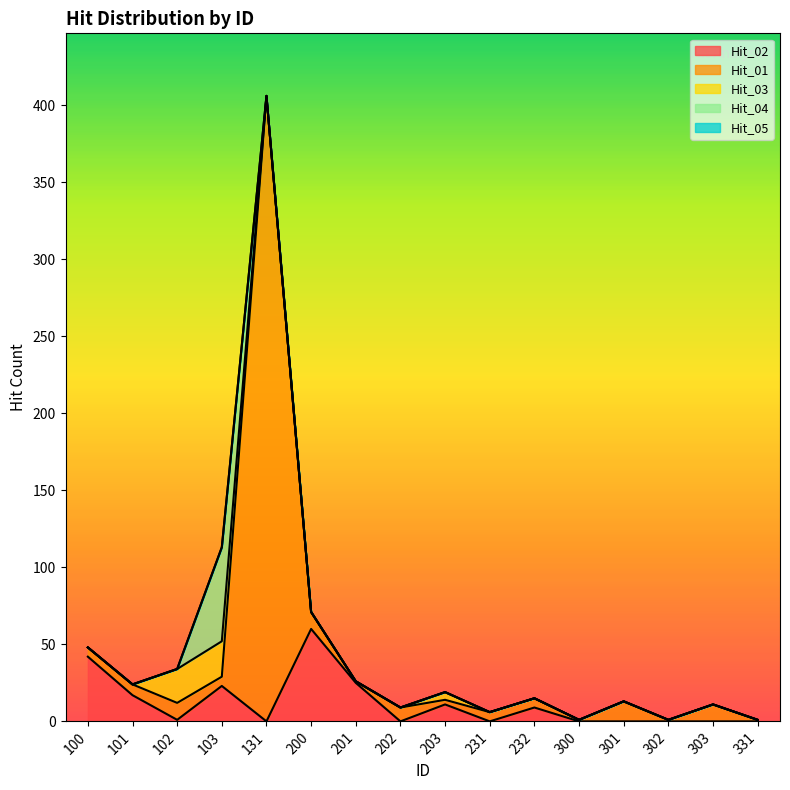

In Hit_03, how many points are higher than both neighbors (excluding endpoints)?

2